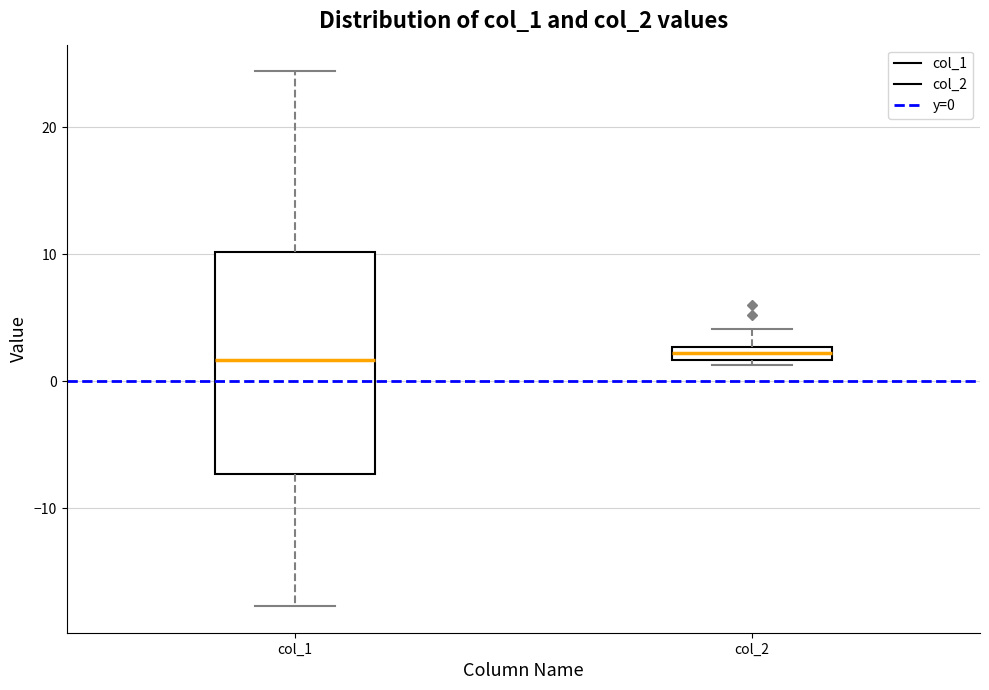

Where is the upper edge of the box for col_2 on the y-axis? The values are not printed on the chart, so give them approximately, as read against the axis.

3